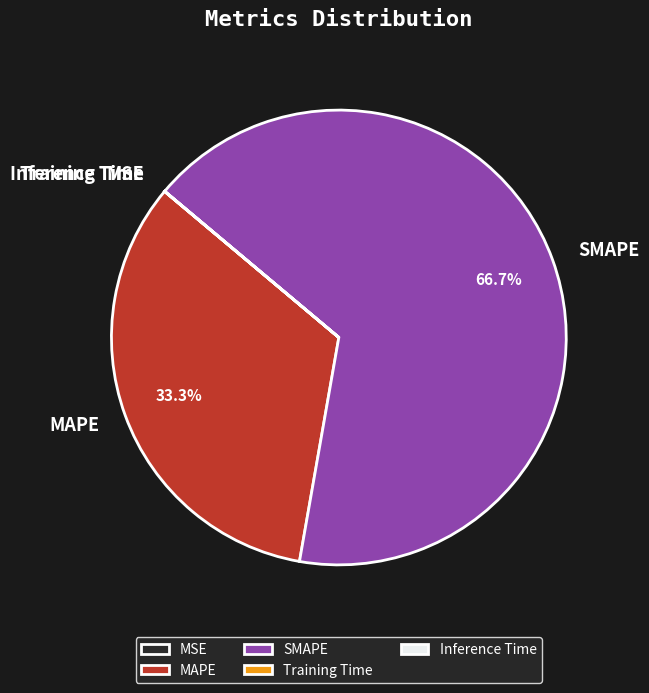

Which slice is the largest?

SMAPE